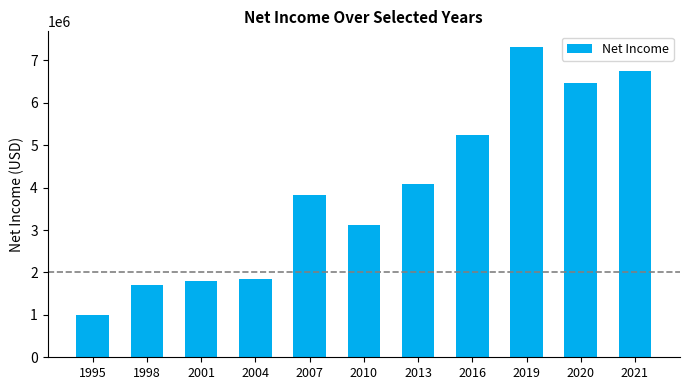

What is the ratio of the value at 2010 to the value at 2016?

0.6